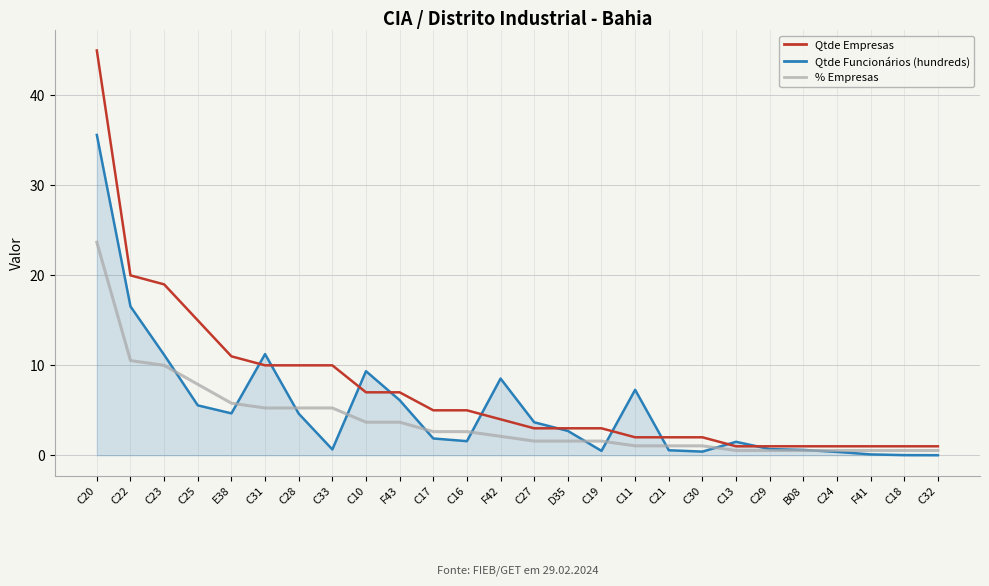

Which category has the highest value in the % Empresas series?

C20